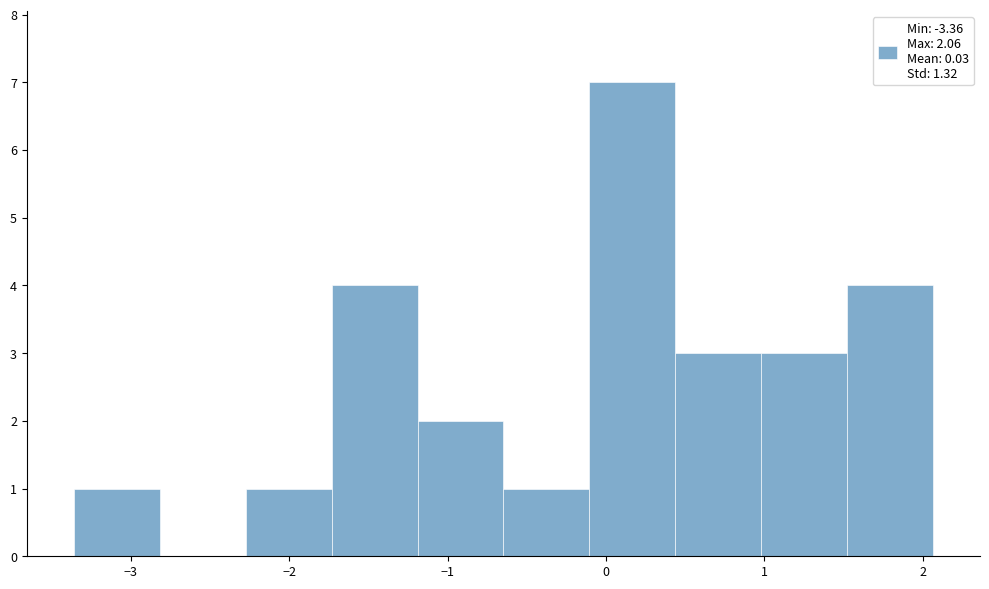

How tall is the bar that spans -0.1 to 0.4 on the x-axis? Neither the bar edges nor the heights are printed on the chart, so give them approximately, as read against the axes.

7